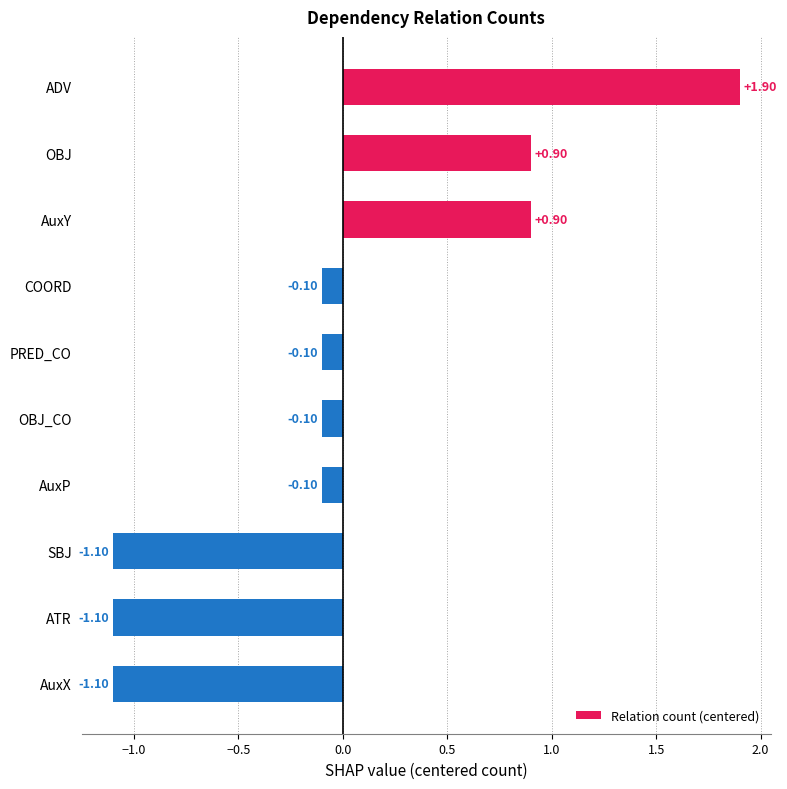

How many values are below zero?

7